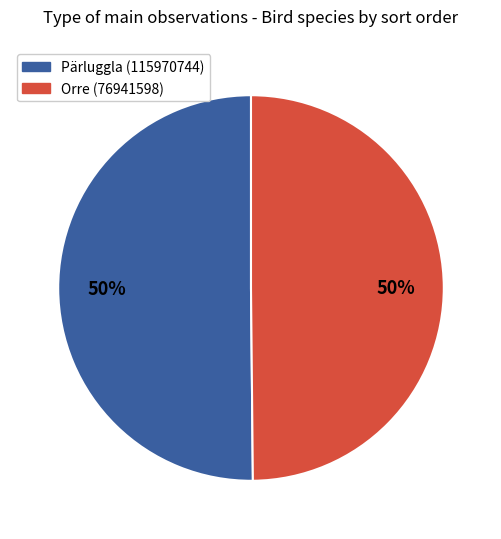

What percentage is the Pärluggla (115970744) slice, to the nearest percent?

50%